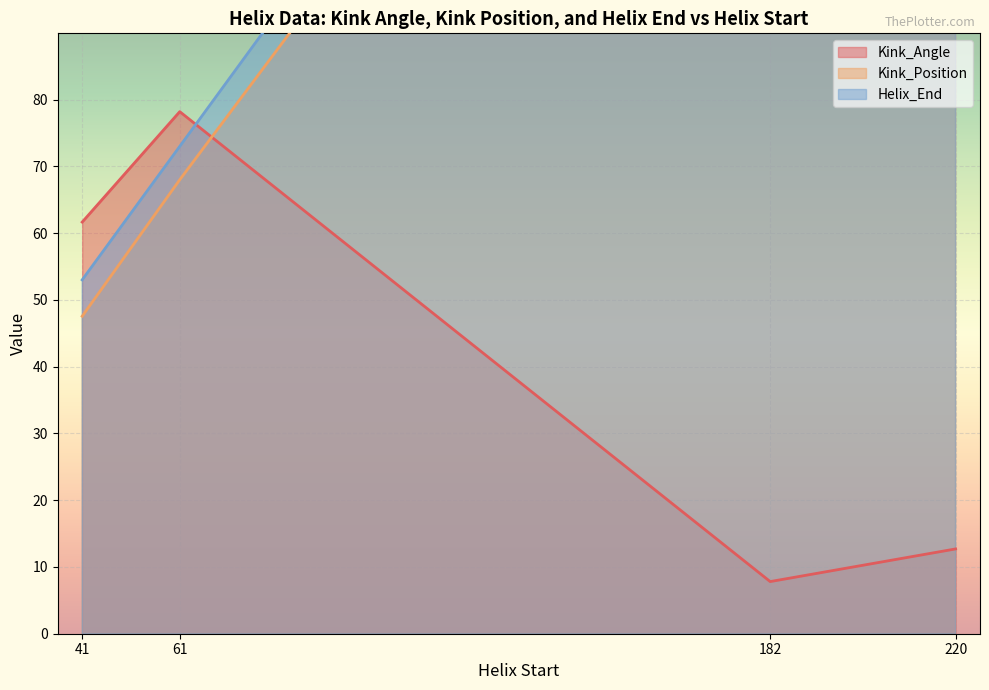

Which series has the largest total across all categories?

Helix_End